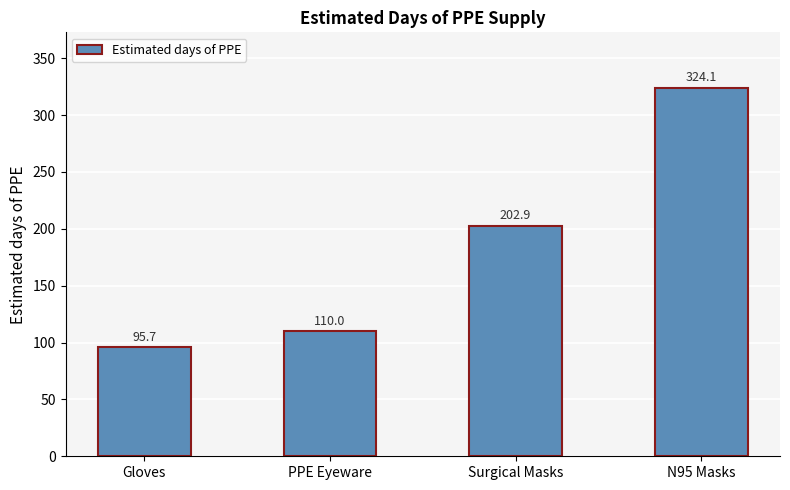

Between Gloves and N95 Masks, which is larger?

N95 Masks